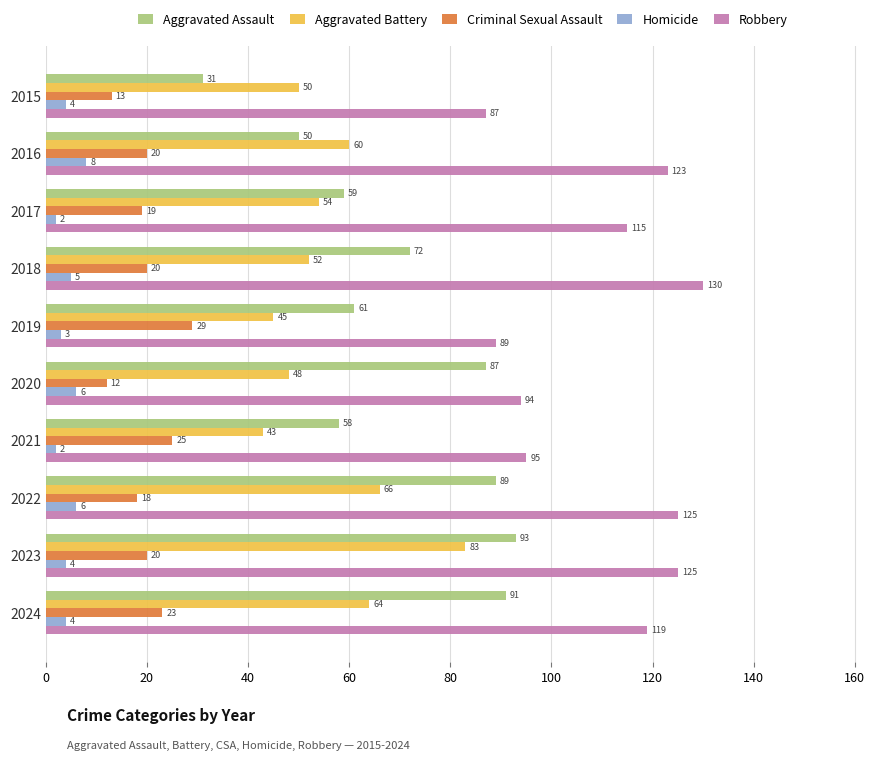

How many values in the Aggravated Battery series are below 54?

5